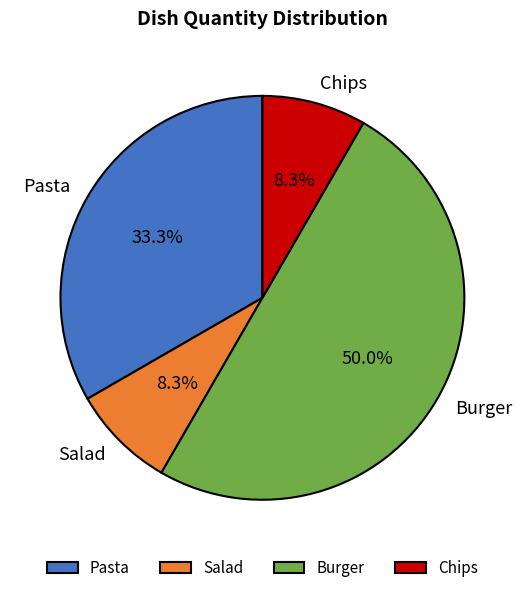

Which slice is the largest?

Burger